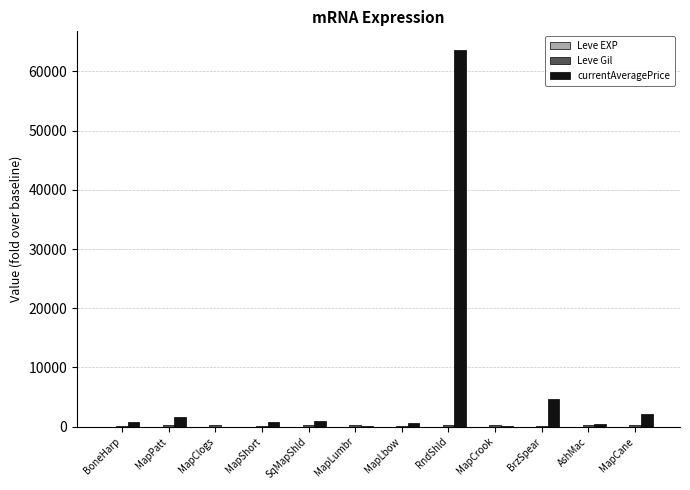

Which series has the largest total across all categories?

currentAveragePrice